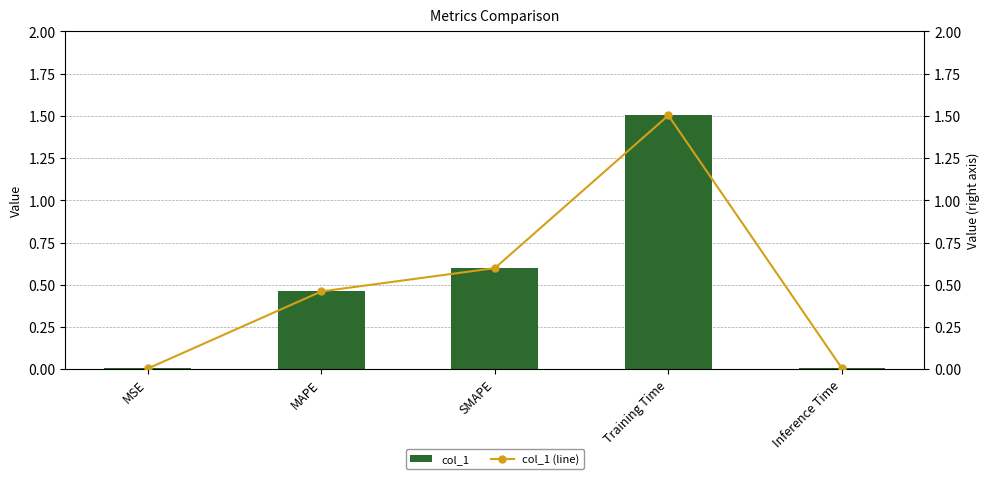

Rank the series at MAPE from lowest to highest value.

col_1, col_1 (line)